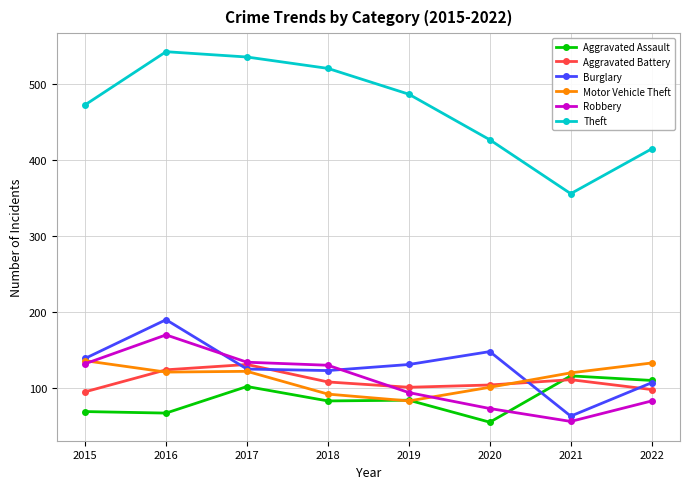

What is the value of the Aggravated Battery point at the 6th from the left?

104